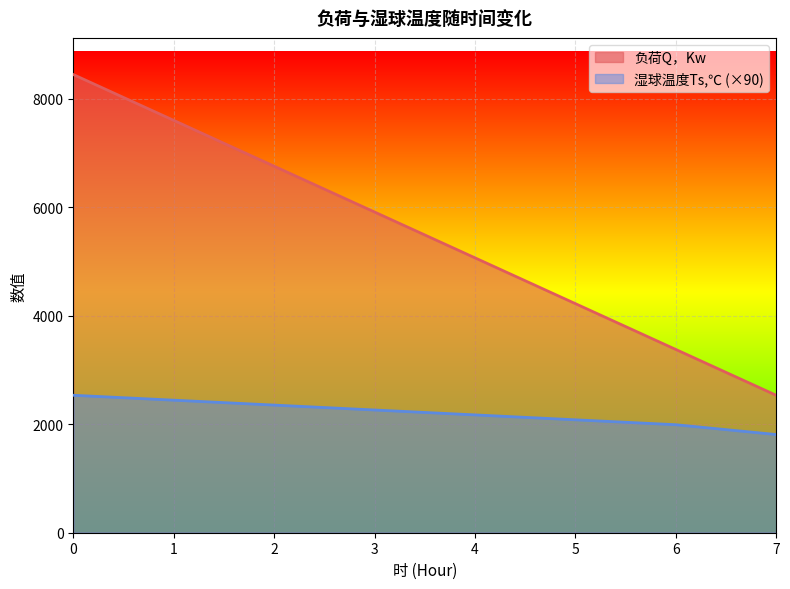

What is the difference between the maximum and second lowest values in the 湿球温度Ts,℃ series?

542.7